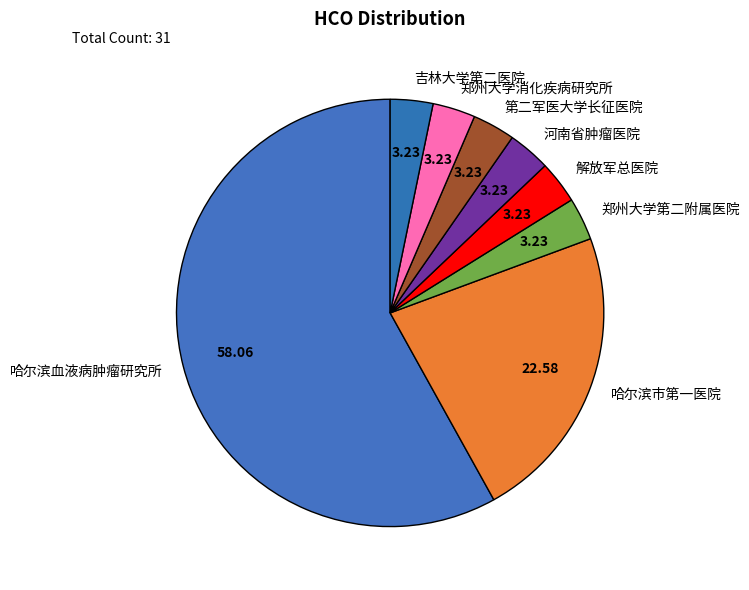

Which slice represents more than half of the pie?

哈尔滨血液病肿瘤研究所